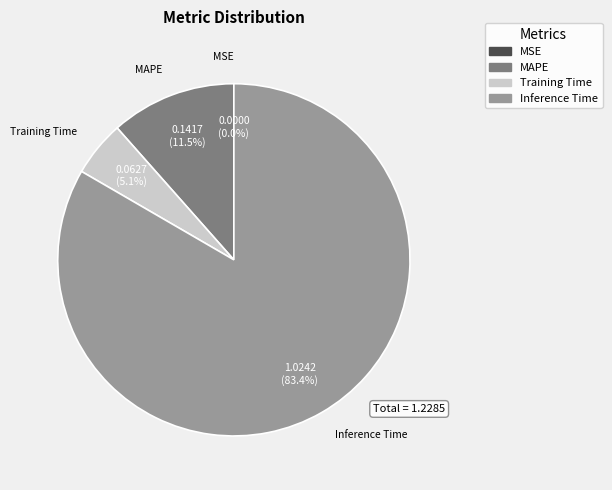

Is there any slice that represents more than half of the pie?

Yes